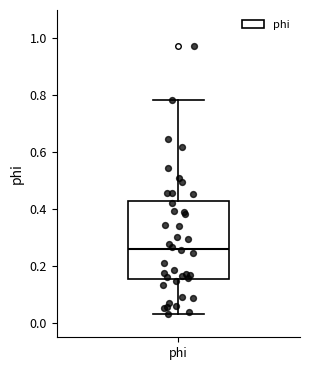

Read this box plot against the y-axis: the position of the median line, the range covered by the box, and the ends of both whiskers. The values are not printed on the chart, so give them approximately, as read against the axis.

median 0.26, box 0.16 to 0.42, whiskers 0.04 to 0.78